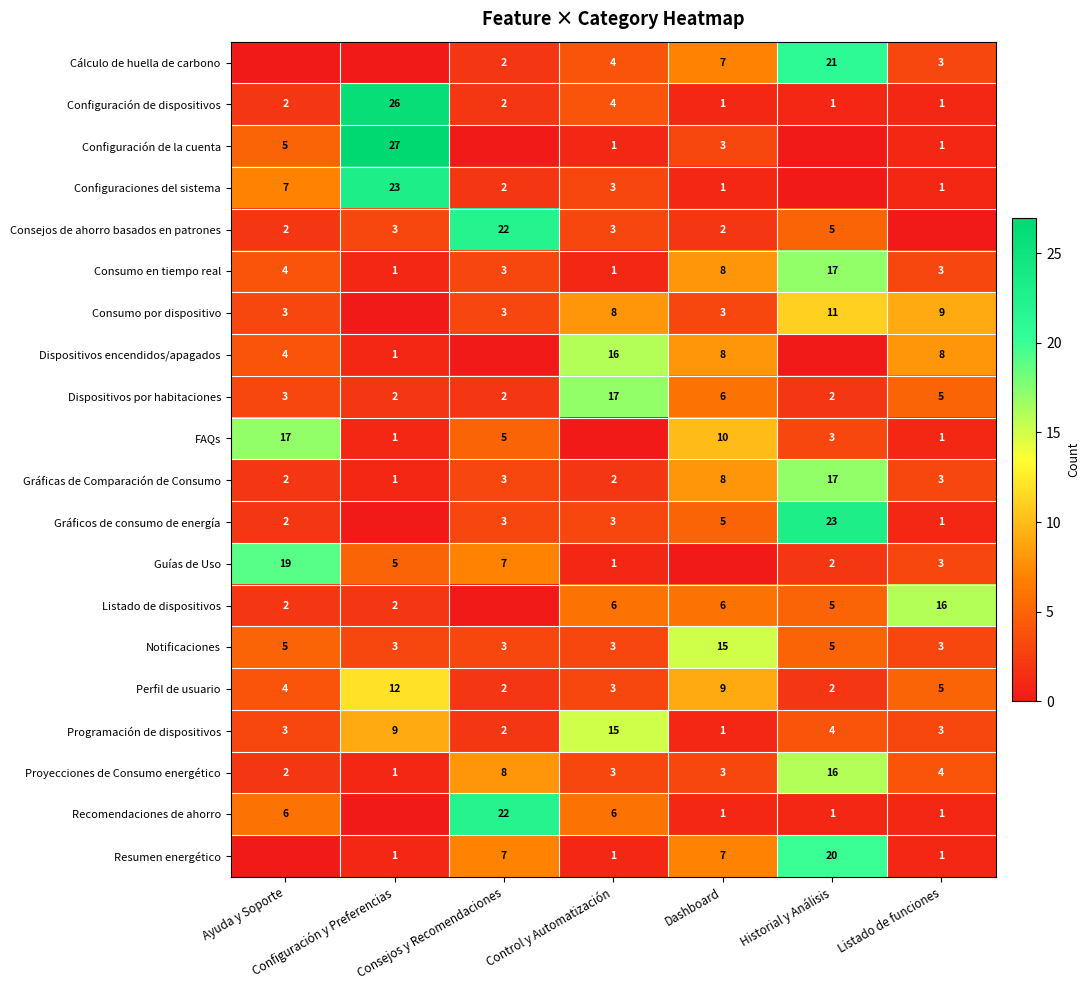

True or false: Proyecciones de Consumo energético has a value of 5 at Dashboard.

False